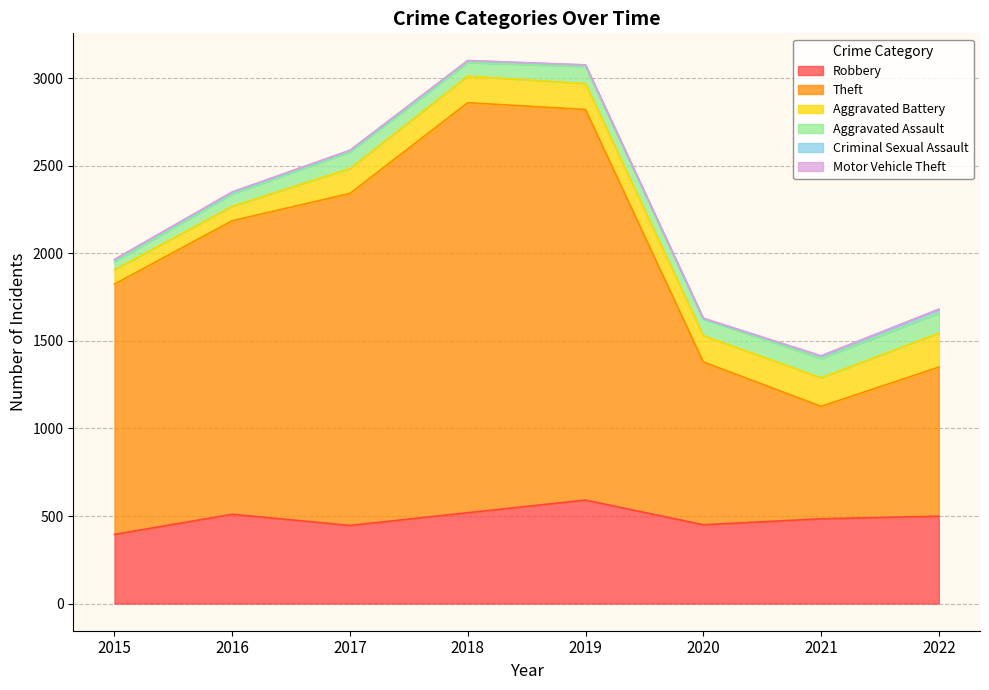

What are all the series names shown in the legend?

Robbery, Theft, Aggravated Battery, Aggravated Assault, Criminal Sexual Assault, Motor Vehicle Theft